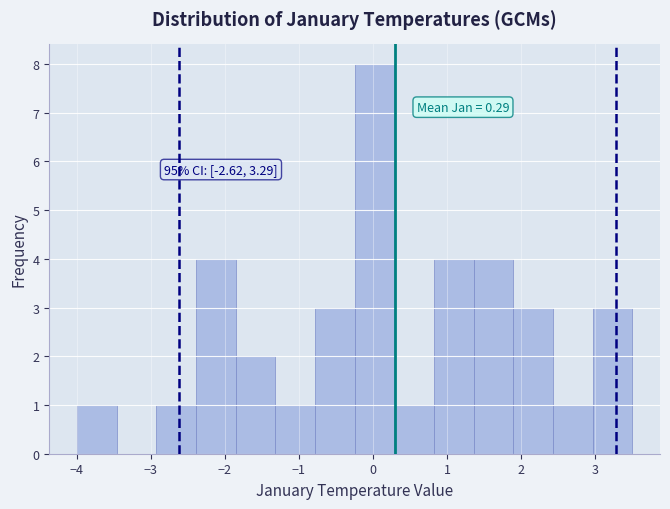

Over which range of the x-axis is the bar tallest?

-0.2 to 0.3